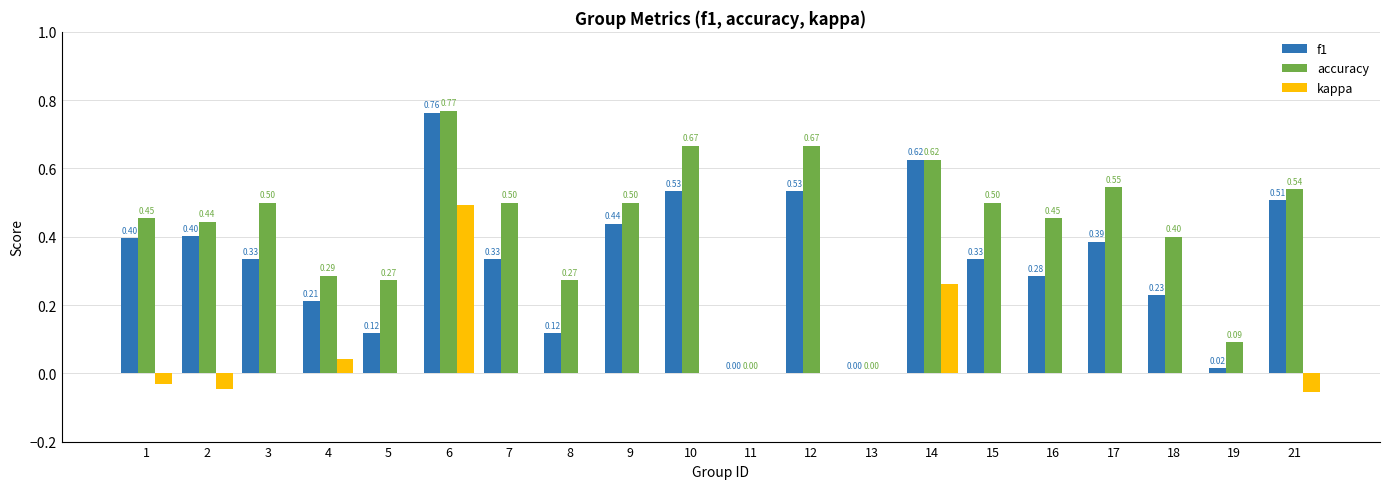

What is the sum of all accuracy values?

8.5